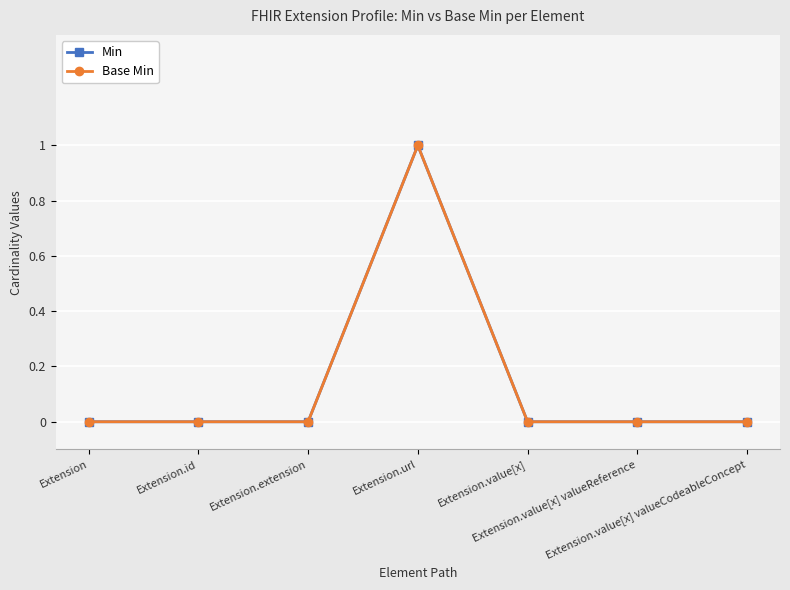

Reading left to right, what are all the values shown in this chart?

Min: Extension=0	Extension.id=0	Extension.extension=0	Extension.url=1	Extension.value[x]=0	Extension.value[x] valueReference=0	Extension.value[x] valueCodeableConcept=0
Base Min: Extension=0	Extension.id=0	Extension.extension=0	Extension.url=1	Extension.value[x]=0	Extension.value[x] valueReference=0	Extension.value[x] valueCodeableConcept=0